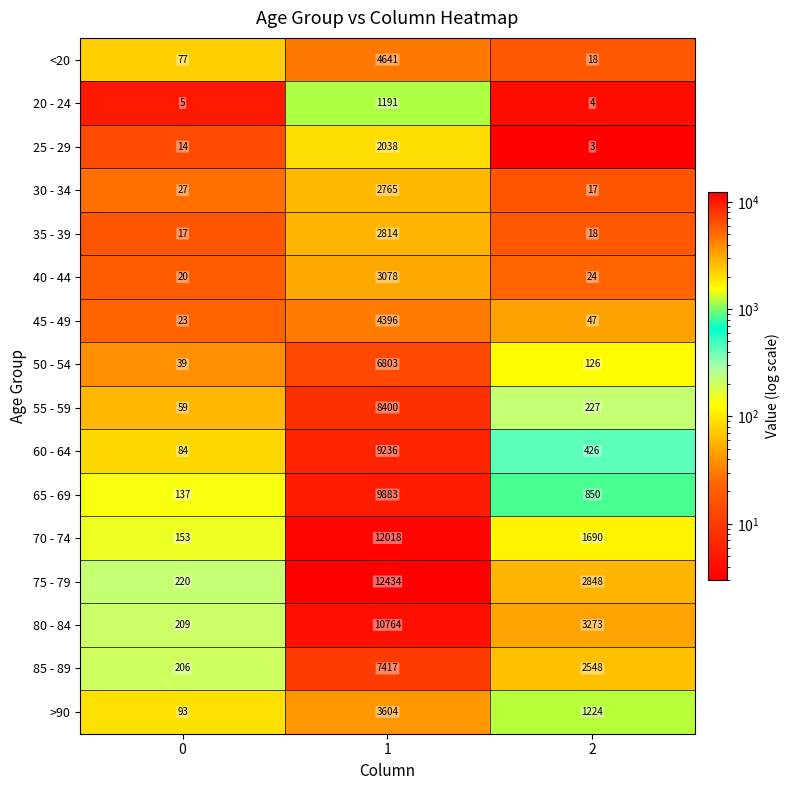

What is the spread (max minus min) of values at 2?

3270